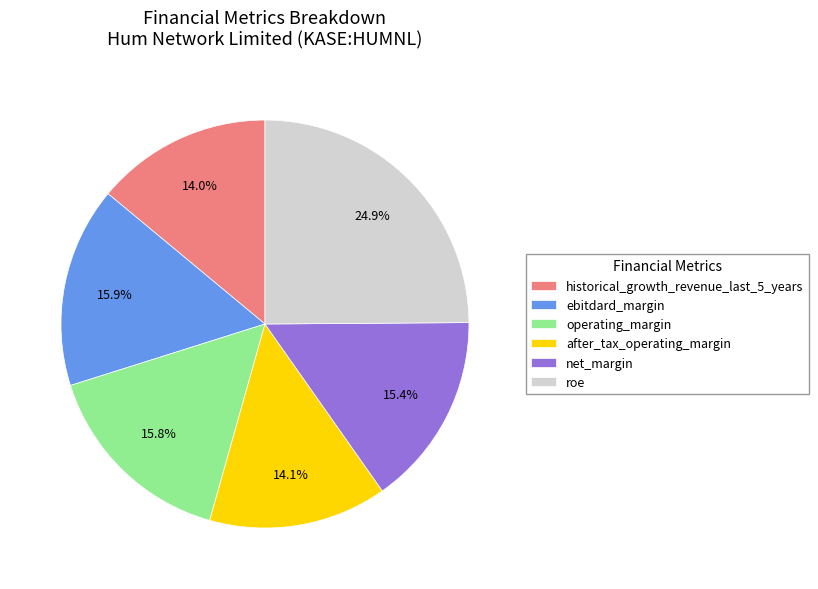

How many segments does this pie chart have?

6